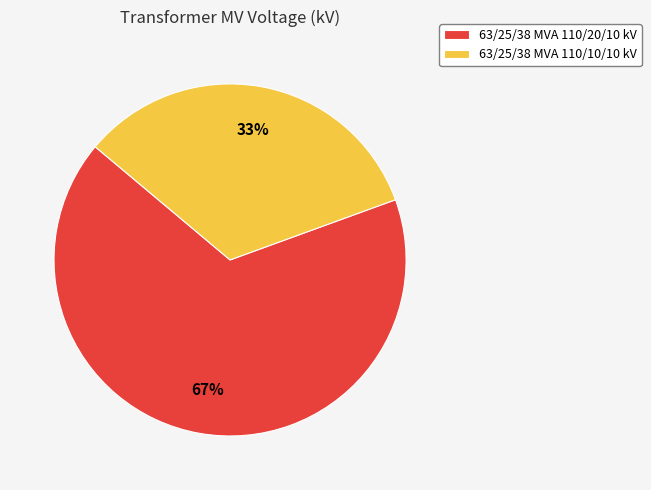

Do 63/25/38 MVA 110/10/10 kV and 63/25/38 MVA 110/20/10 kV together represent more than half of the pie?

Yes